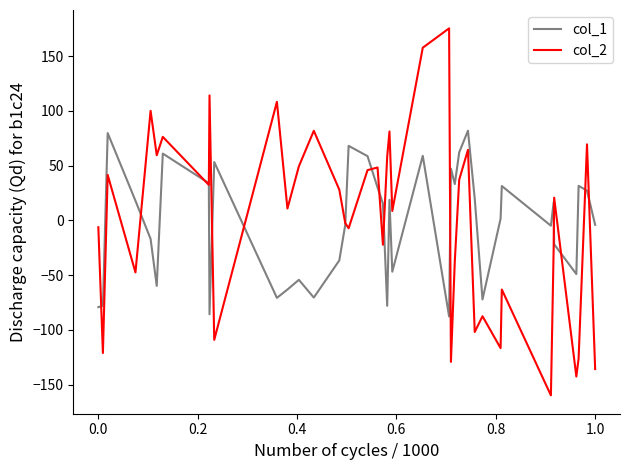

How many values in col_1 are below zero?

19